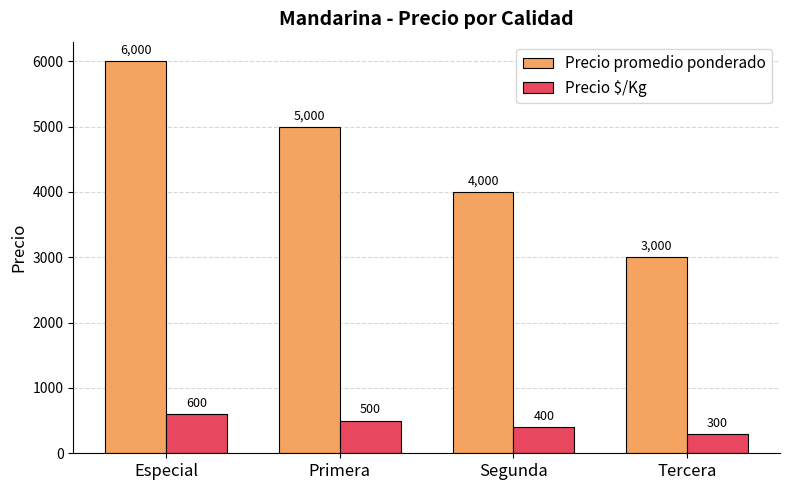

What is the difference between the highest and lowest values at Especial?

5400